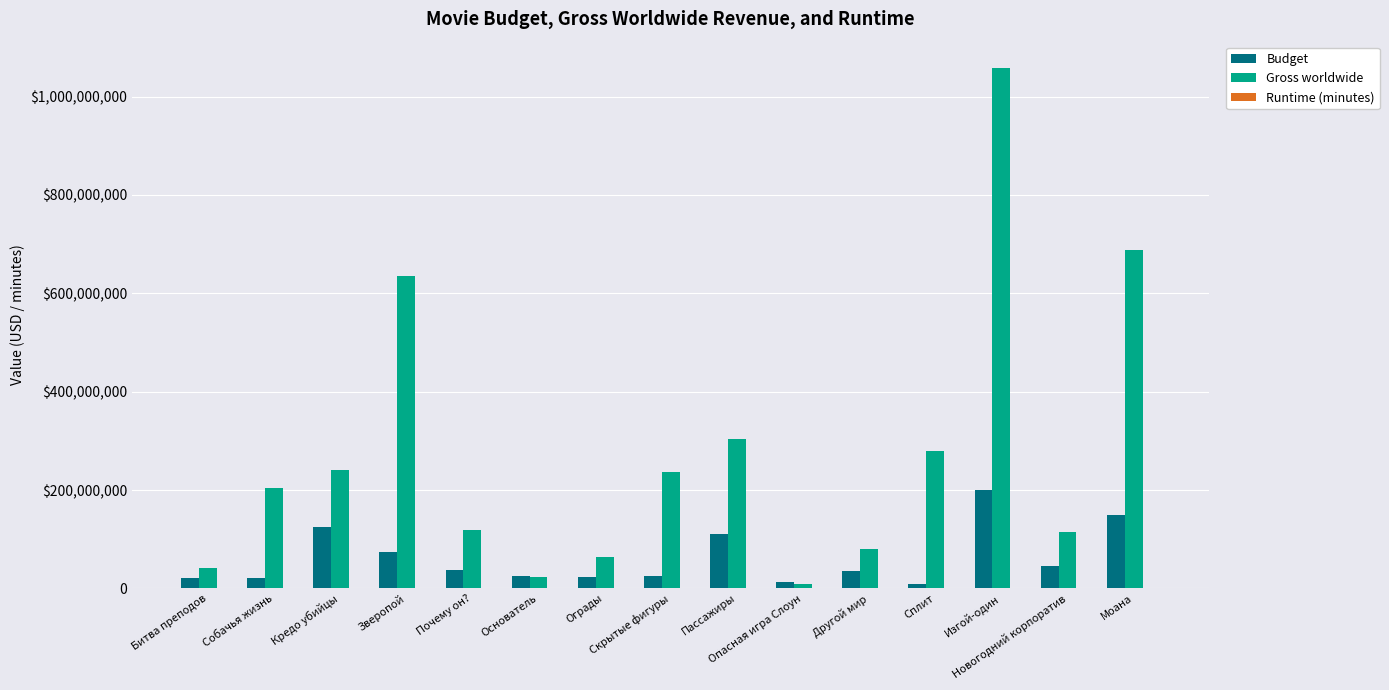

The value of Gross worldwide at Опасная игра Слоун is 9102164. True or false?

True